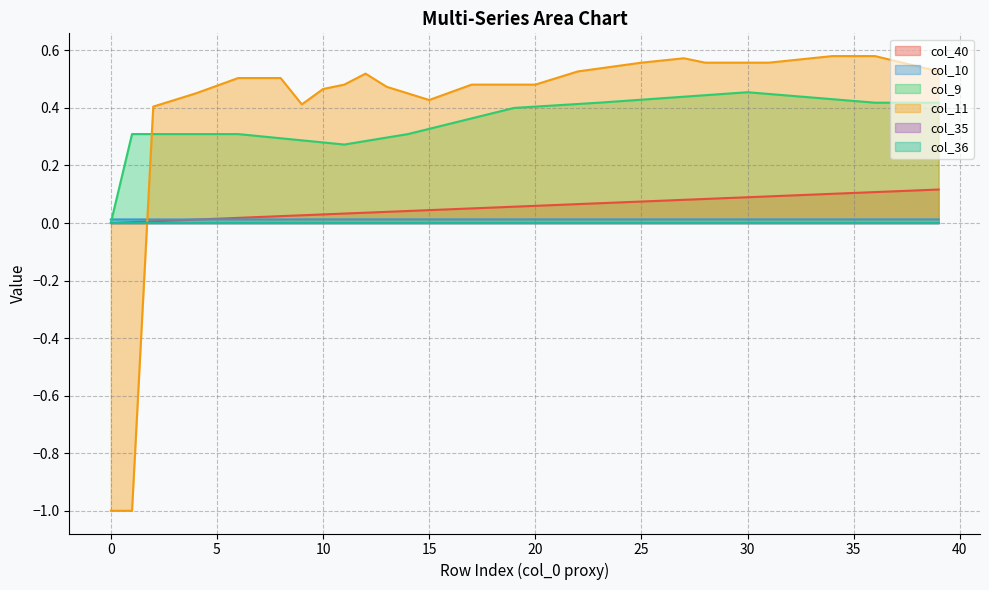

True or false: col_10 has a value of 0.0 at 28.

True